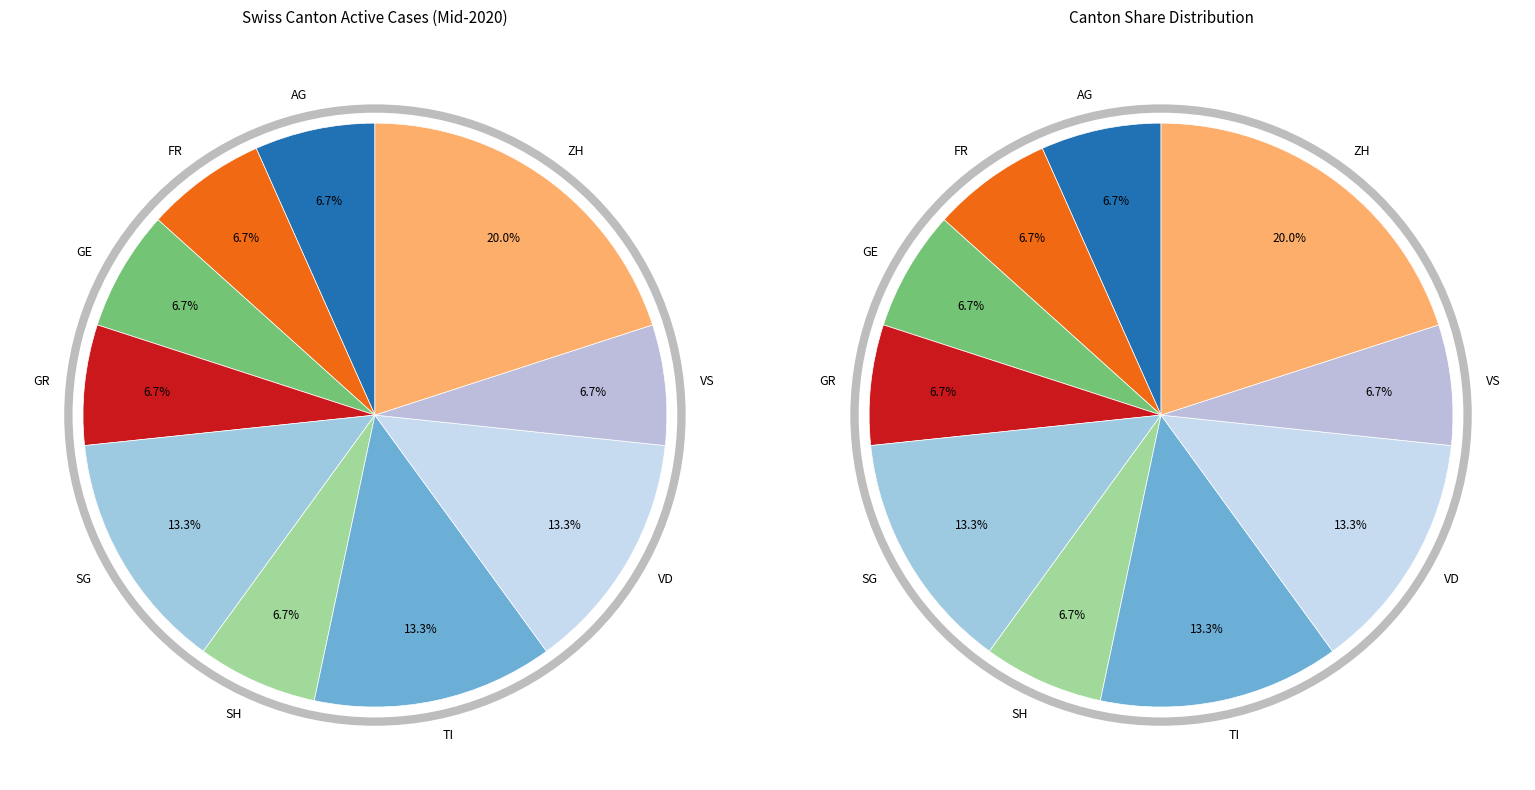

Approximately how many times larger is the value at AG compared to VD?

0.5